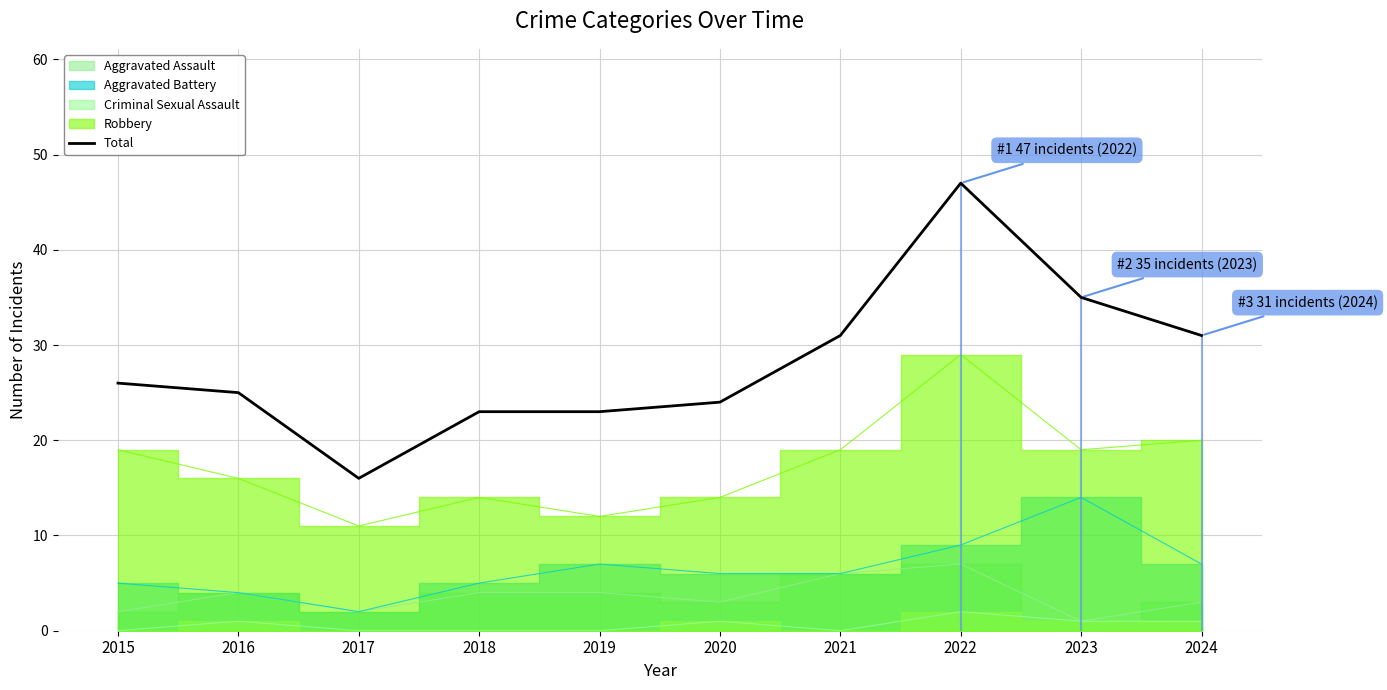

What is the minimum value shown in the chart?

16